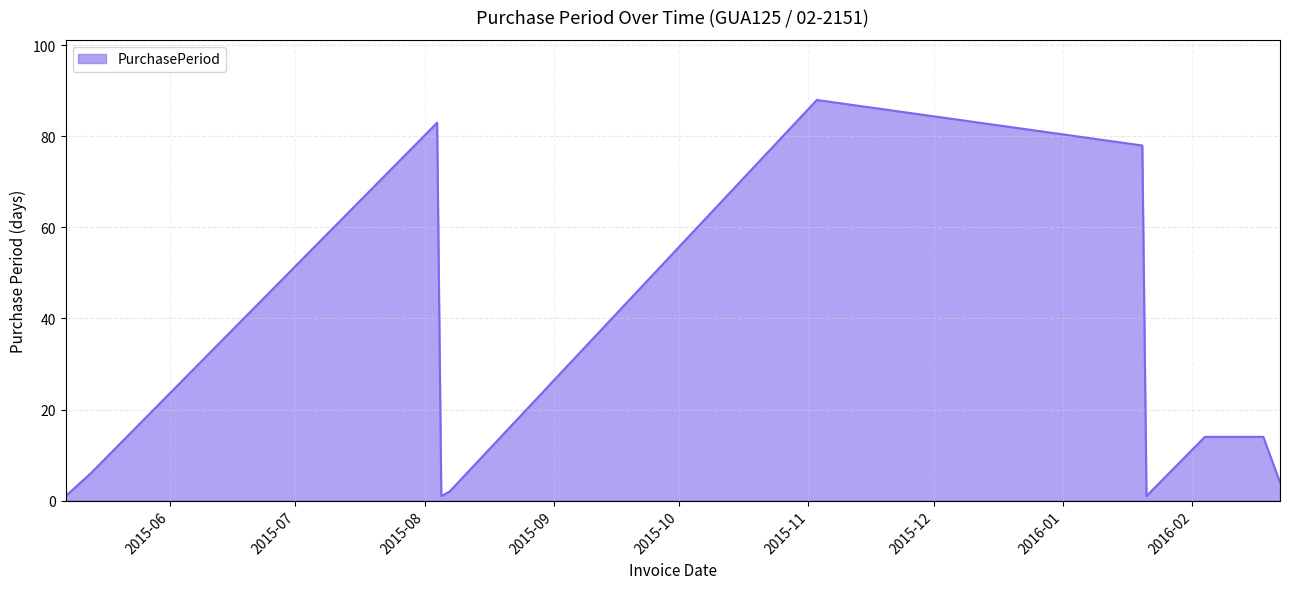

What is the maximum value shown in the chart?

88